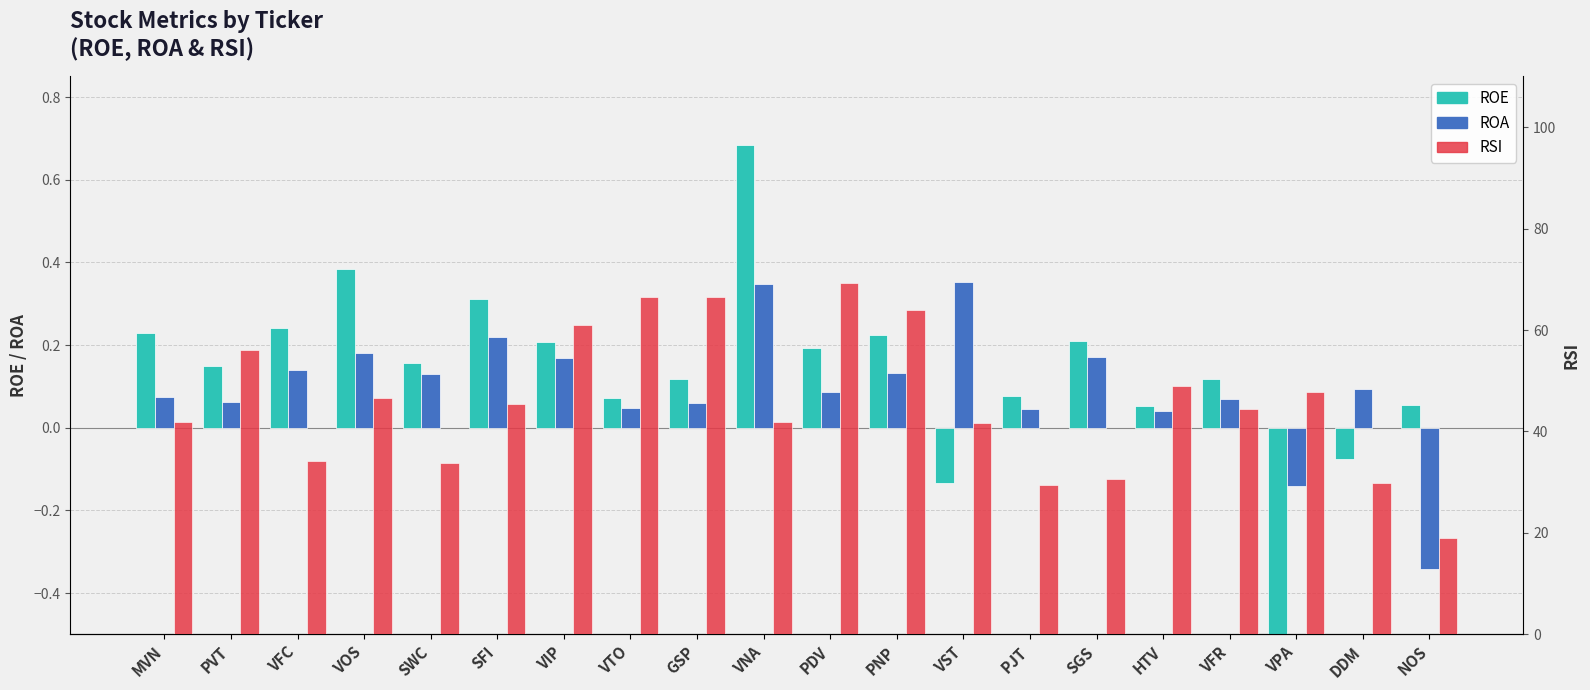

At which category does the chart reach its peak across all series?

PDV